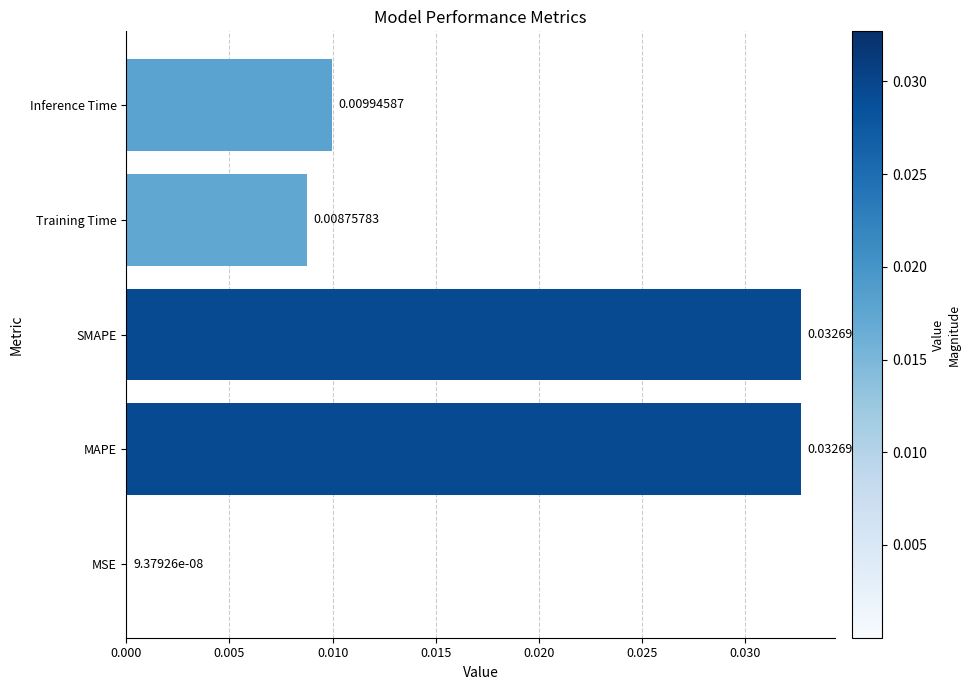

At which category does the chart reach its peak across all series?

MAPE